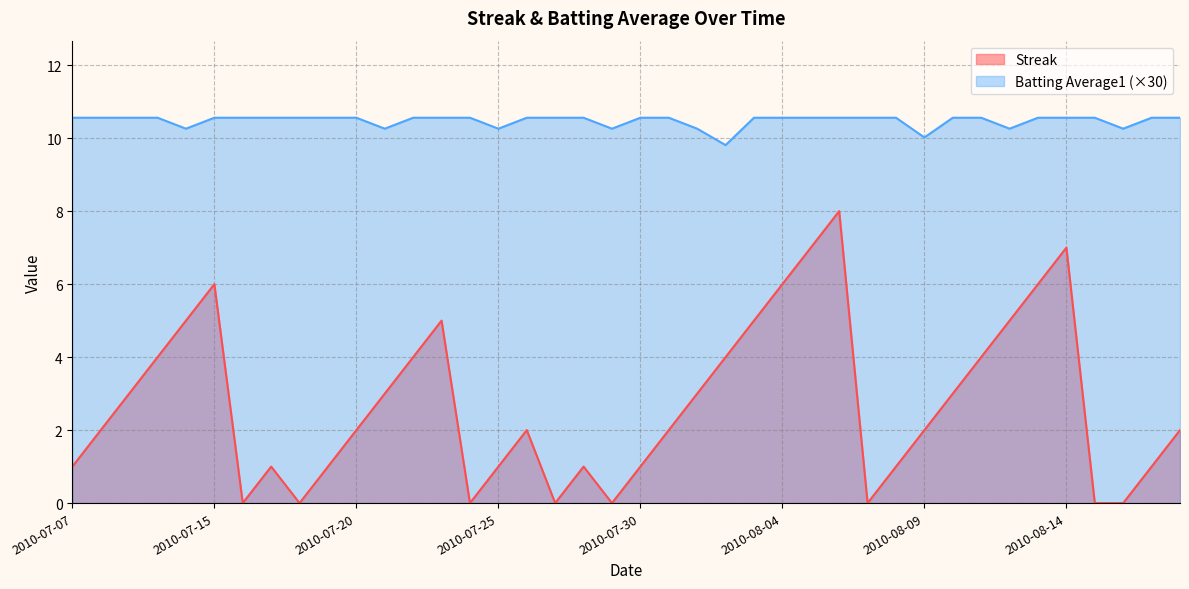

Is it true that Streak equals 1.0 at 2010-08-08?

True